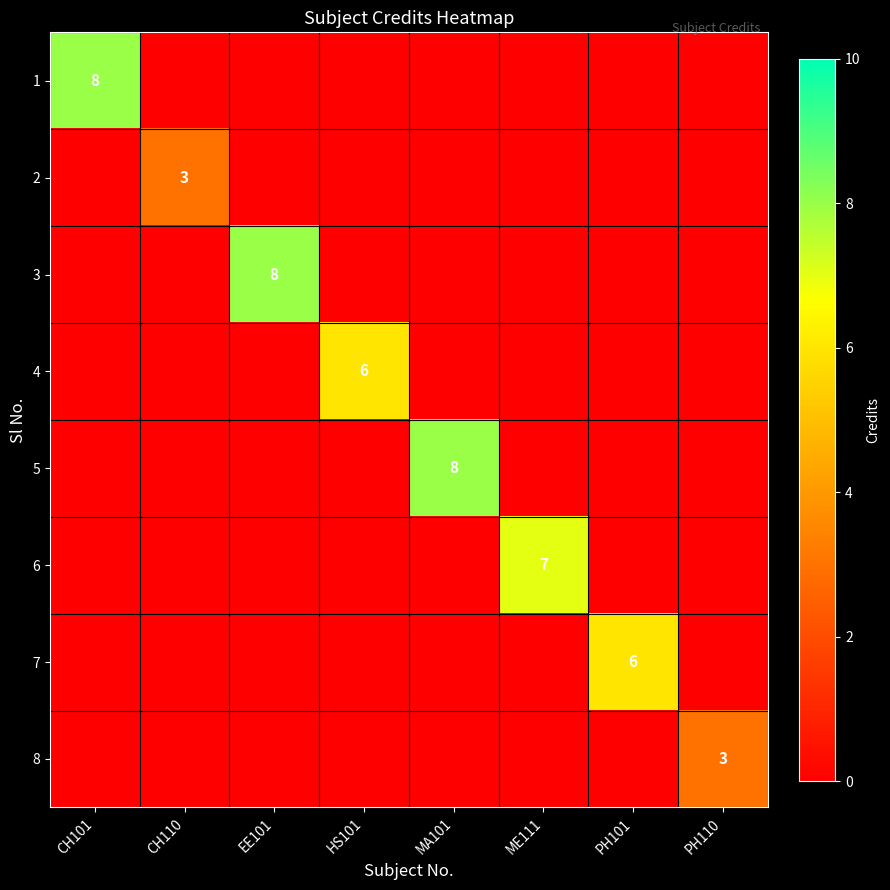

True or false: 3 has a value of 12 at EE101.

False